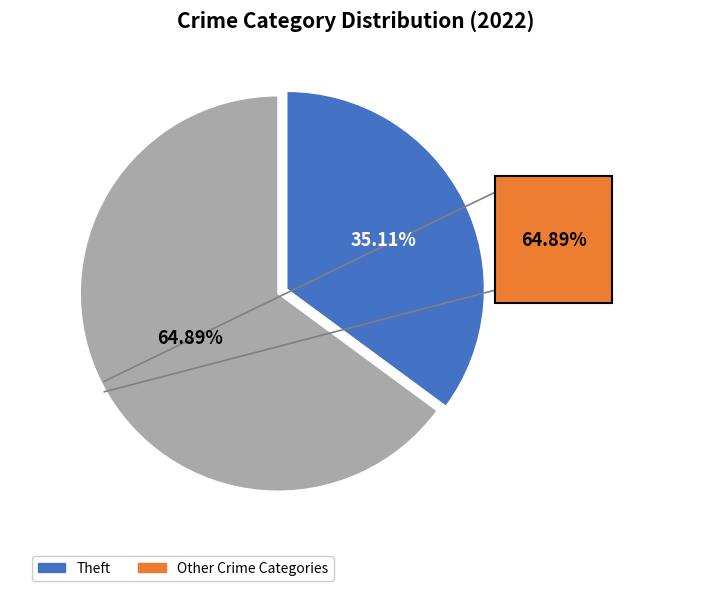

Is there any slice that represents more than half of the pie?

Yes